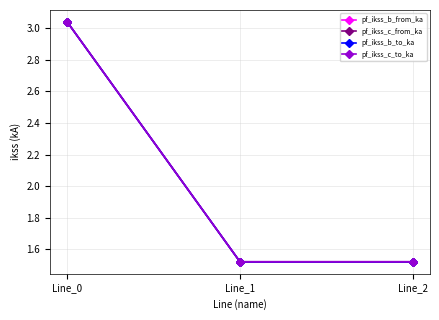

What is the difference between the maximum and second lowest values in the pf_ikss_c_to_ka series?

1.5